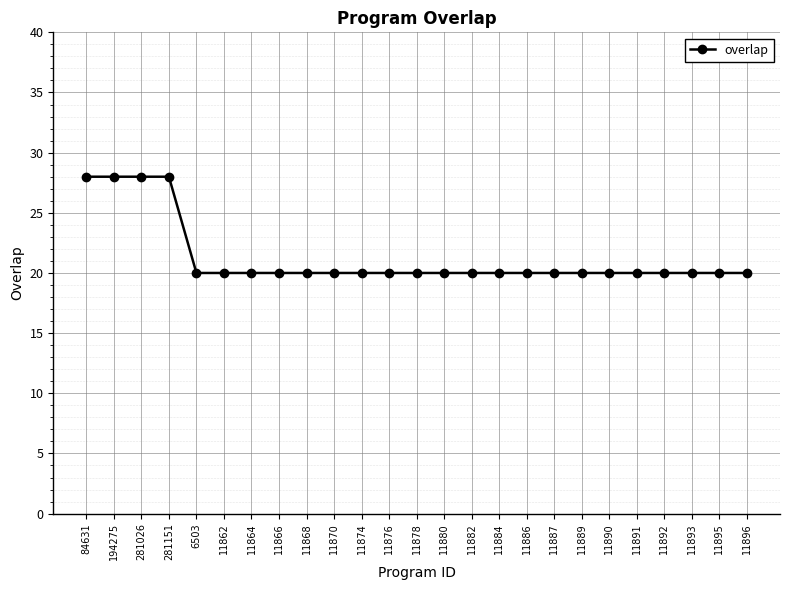

What is the sum of the values at 281151 and 11862?

48